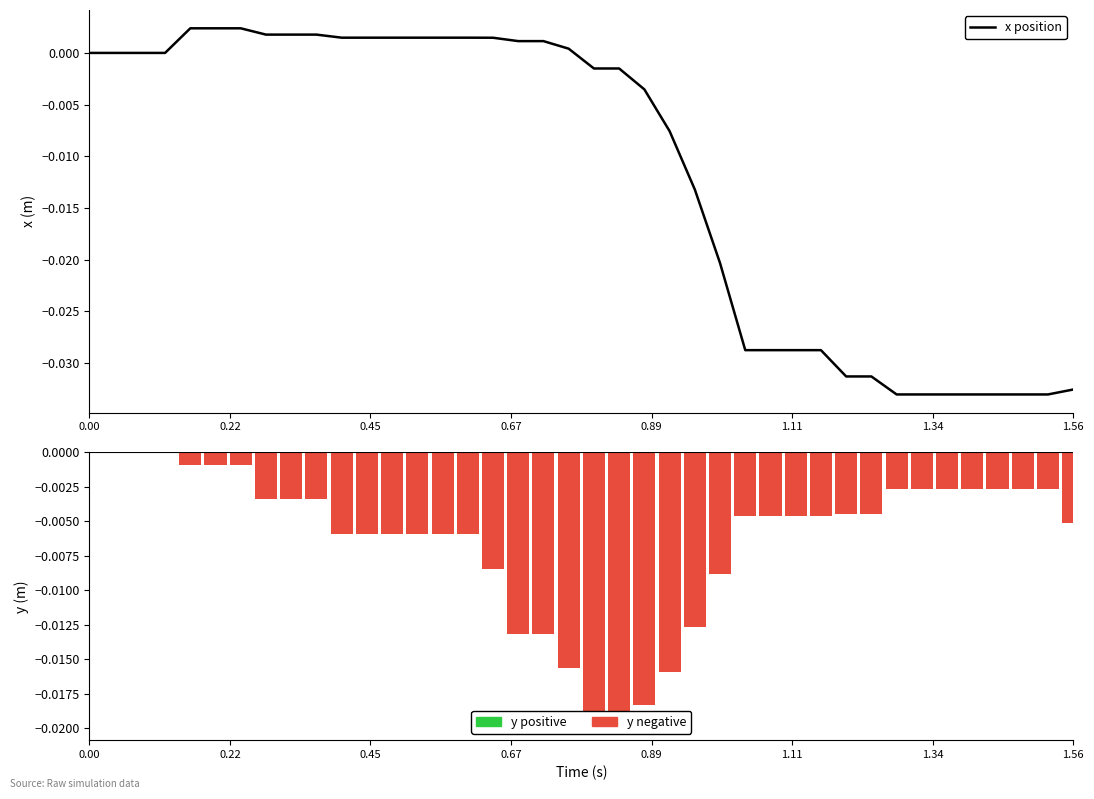

How many data points does each series have?

40